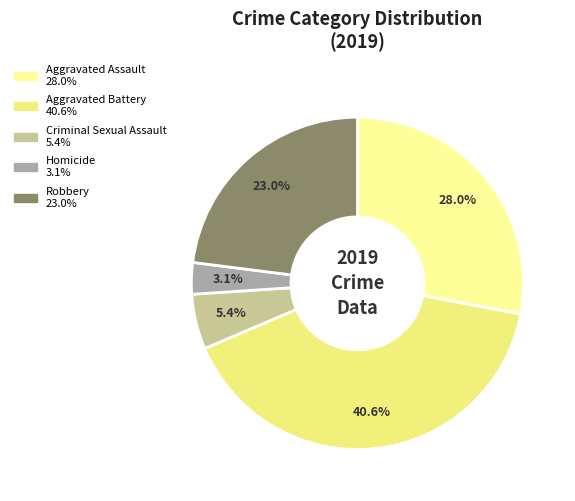

To the nearest percent, what is the combined percentage of Aggravated Battery and Criminal Sexual Assault?

46%